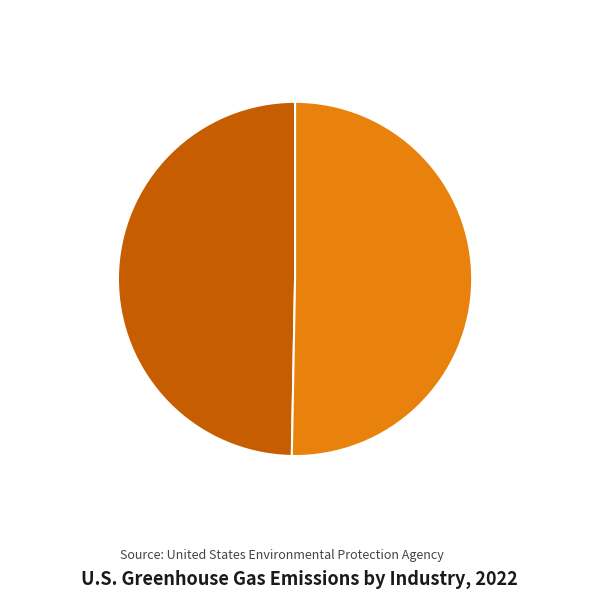

Do 1456872743 and 1474035597 together represent more than half of the pie?

Yes